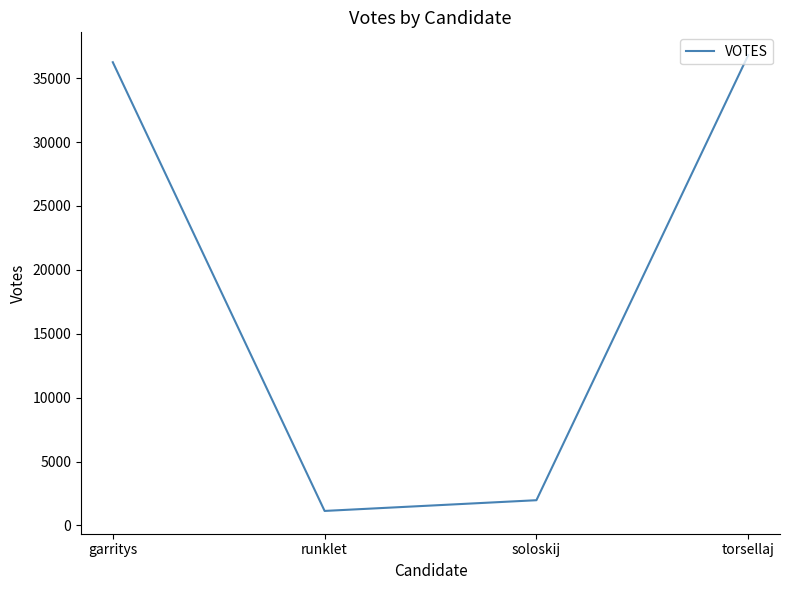

What is the ratio of the value at garritys to the value at runklet?

32.0